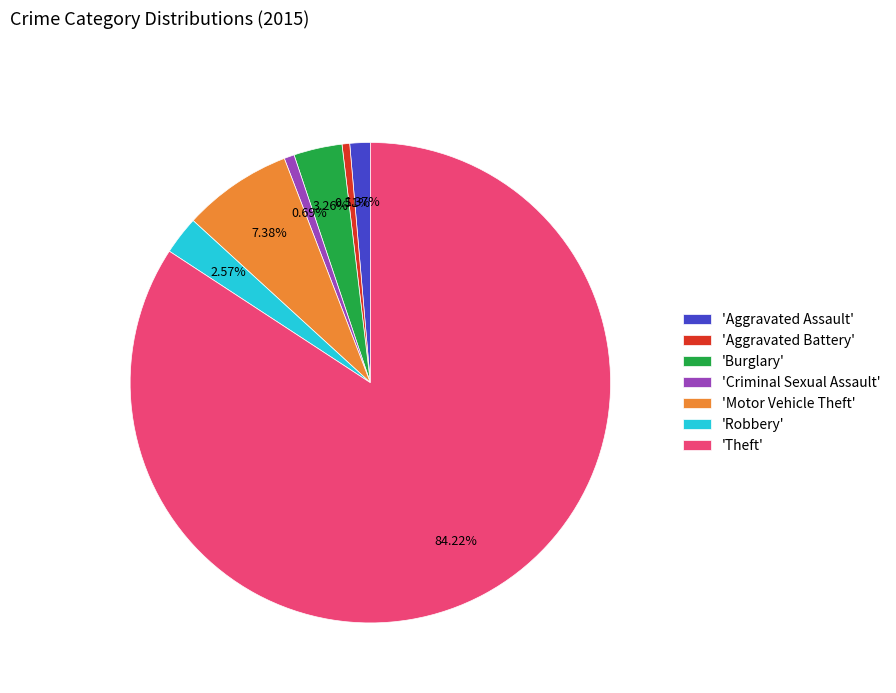

Do 'Burglary' and 'Aggravated Assault' together represent more than half of the pie?

No